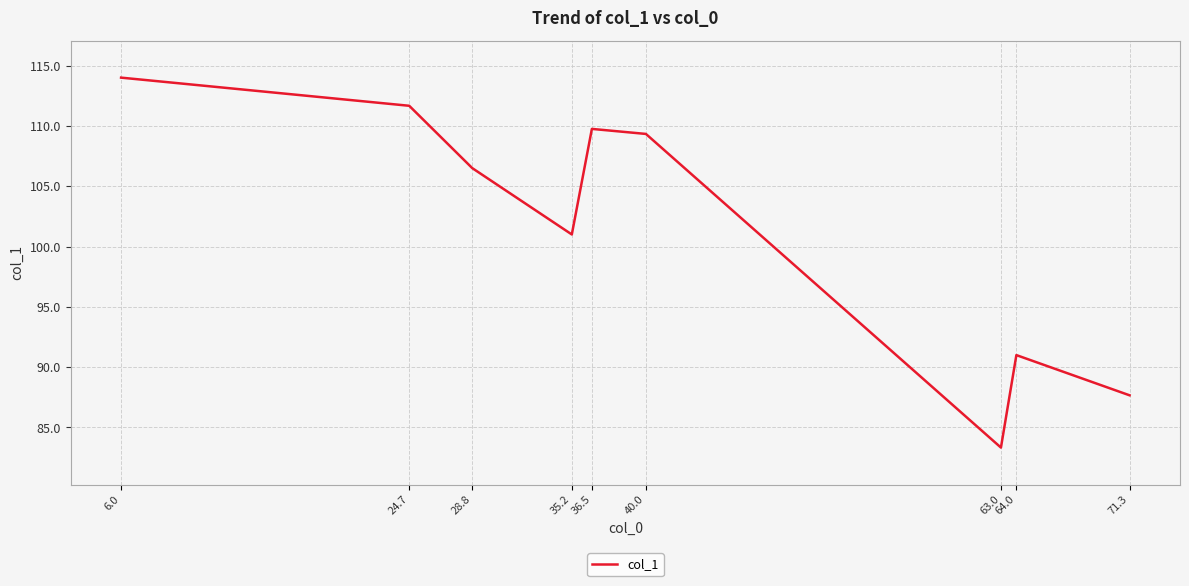

What is the approximate value at 6.0?

114.0